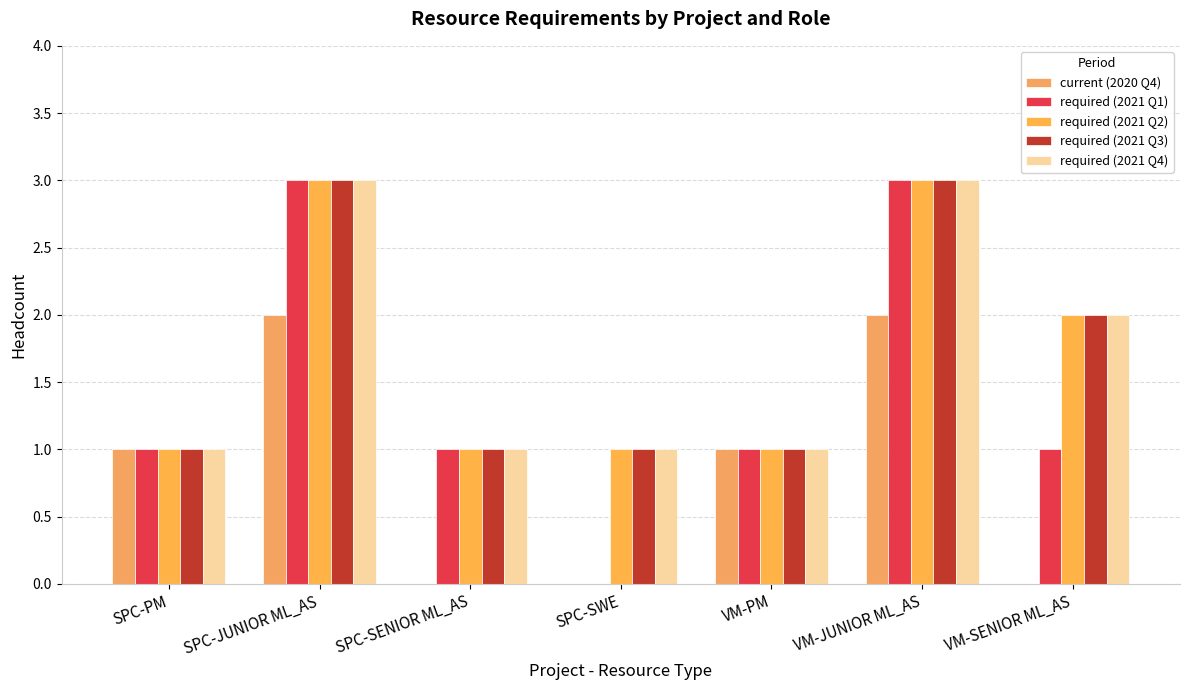

Reading left to right, list all the values displayed in this chart.

current (2020 Q4): SPC-PM=1	SPC-JUNIOR ML_AS=2	SPC-SENIOR ML_AS=0	SPC-SWE=0	VM-PM=1	VM-JUNIOR ML_AS=2	VM-SENIOR ML_AS=0
required (2021 Q1): SPC-PM=1	SPC-JUNIOR ML_AS=3	SPC-SENIOR ML_AS=1	SPC-SWE=0	VM-PM=1	VM-JUNIOR ML_AS=3	VM-SENIOR ML_AS=1
required (2021 Q2): SPC-PM=1	SPC-JUNIOR ML_AS=3	SPC-SENIOR ML_AS=1	SPC-SWE=1	VM-PM=1	VM-JUNIOR ML_AS=3	VM-SENIOR ML_AS=2
required (2021 Q3): SPC-PM=1	SPC-JUNIOR ML_AS=3	SPC-SENIOR ML_AS=1	SPC-SWE=1	VM-PM=1	VM-JUNIOR ML_AS=3	VM-SENIOR ML_AS=2
required (2021 Q4): SPC-PM=1	SPC-JUNIOR ML_AS=3	SPC-SENIOR ML_AS=1	SPC-SWE=1	VM-PM=1	VM-JUNIOR ML_AS=3	VM-SENIOR ML_AS=2